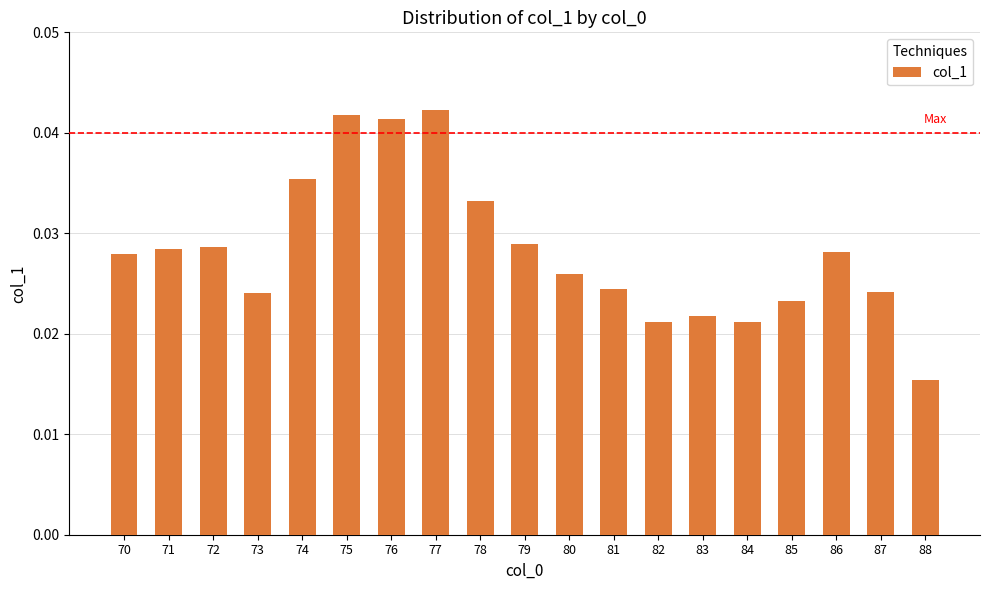

How many bars are there in total?

19